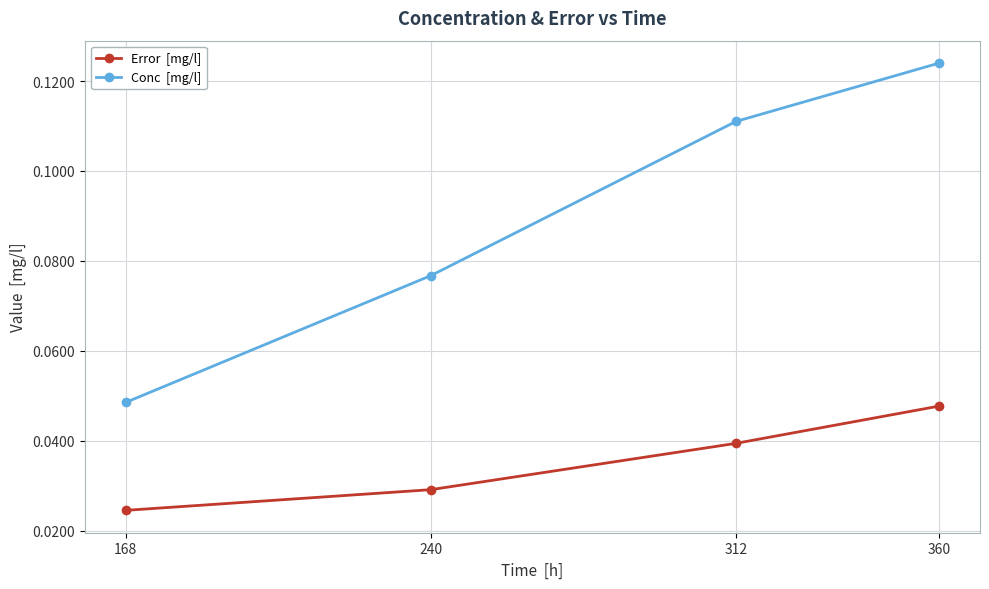

Which category has the highest value across all series?

360